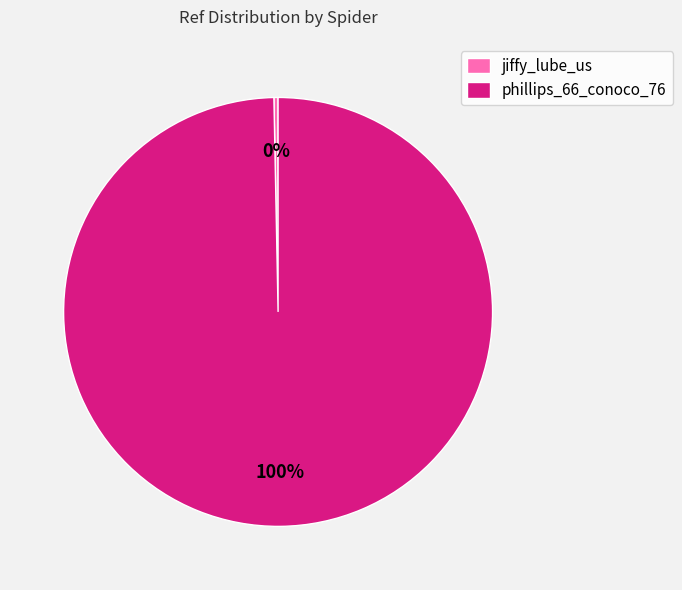

Count the number of slices in the pie.

2